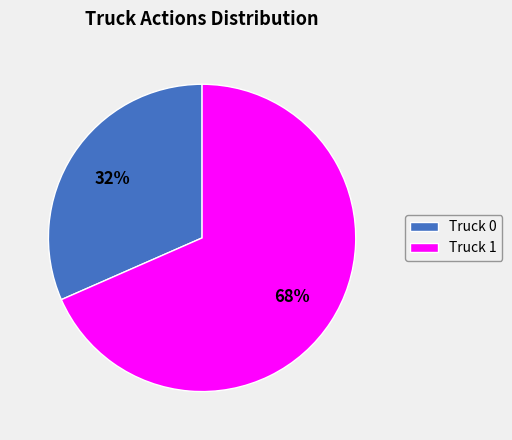

The Truck 0 slice represents 37% of the pie. True or false?

False